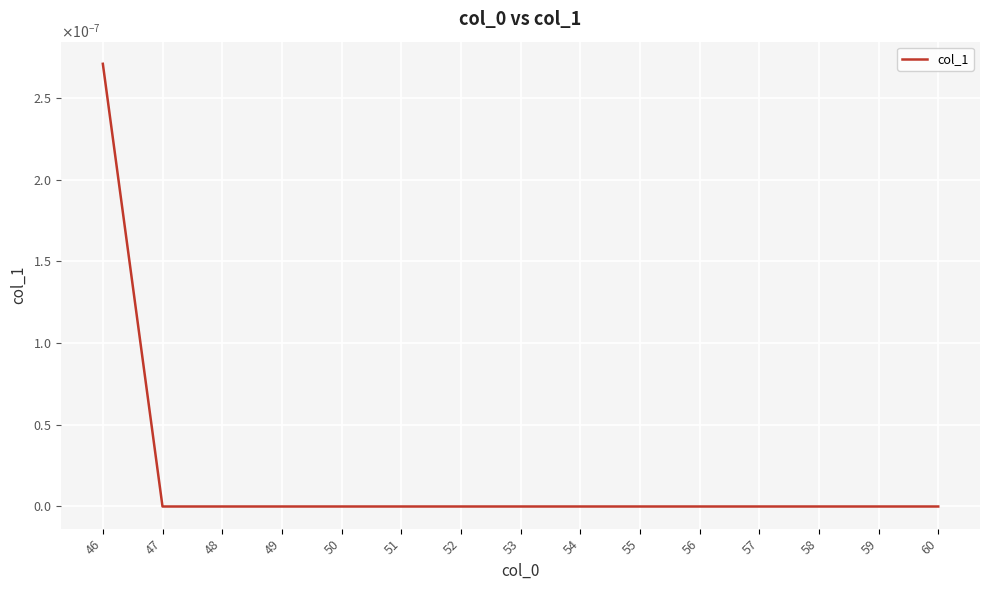

Rank the categories by value from highest to lowest.

46, 47, 48, 49, 50, 51, 52, 53, 54, 55, 56, 57, 58, 59, 60